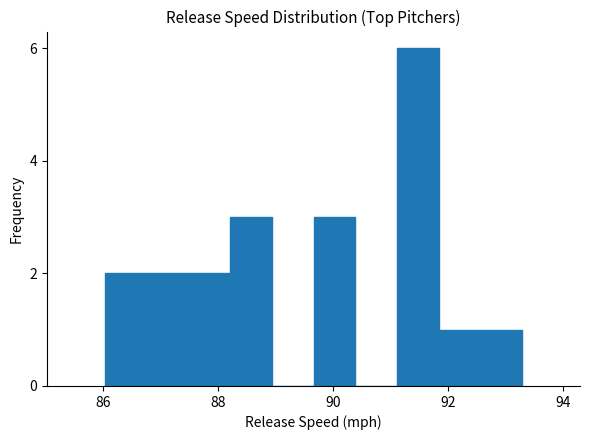

Around what value on the x-axis is the tallest bar? Give the approximate position of its centre, as read against the axis.

91.4